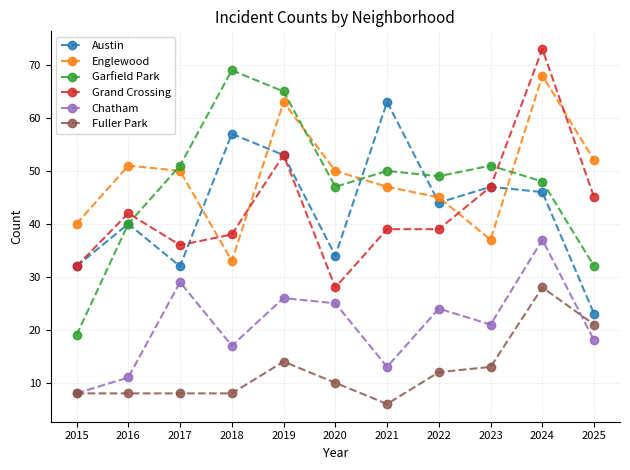

Does the chart display data point markers on the line(s)?

Yes